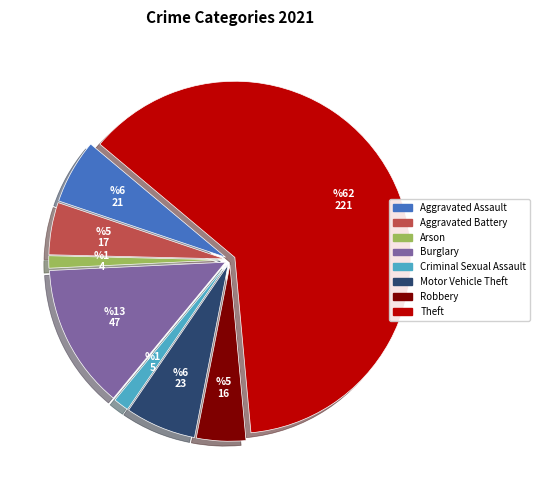

Is there any slice that represents more than half of the pie?

Yes